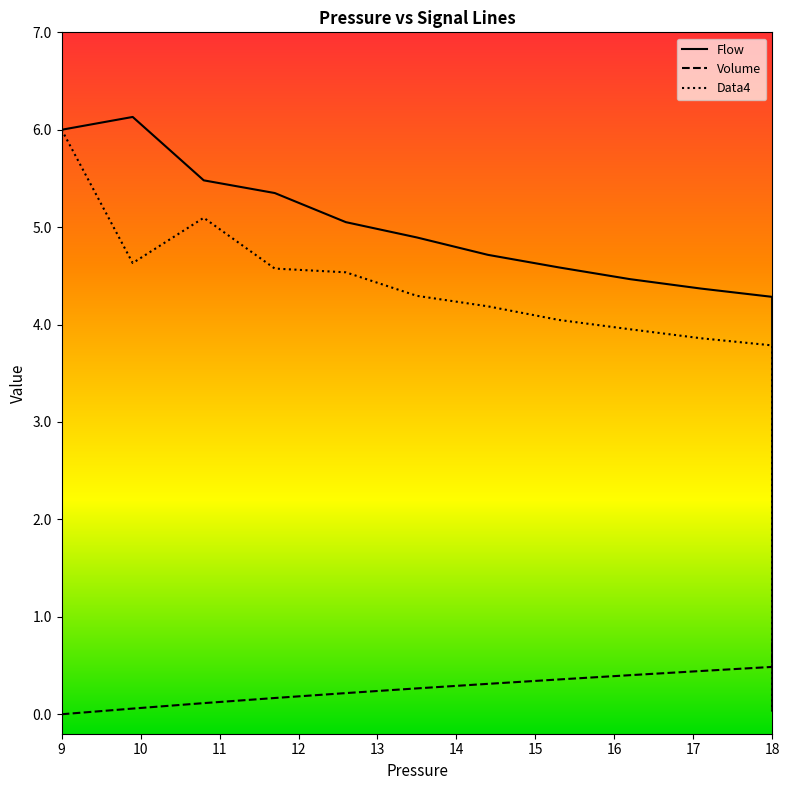

How many distinct data groups are displayed?

3